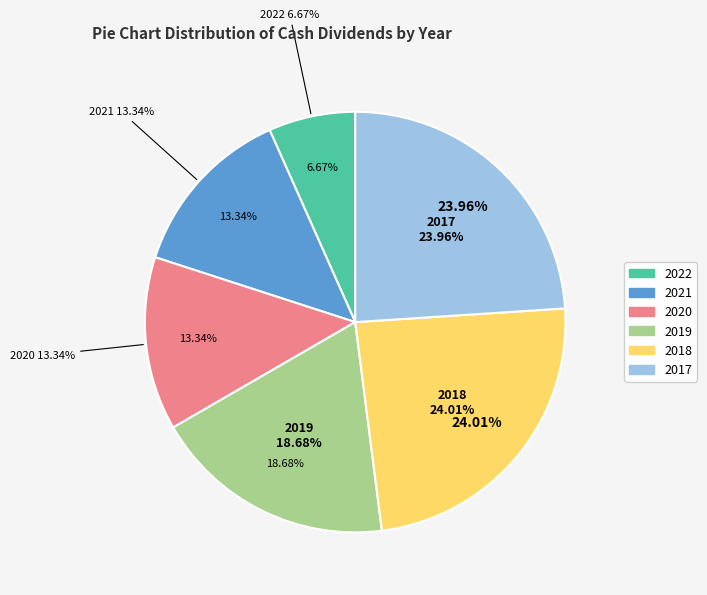

Which category has the smallest portion of the pie?

2022